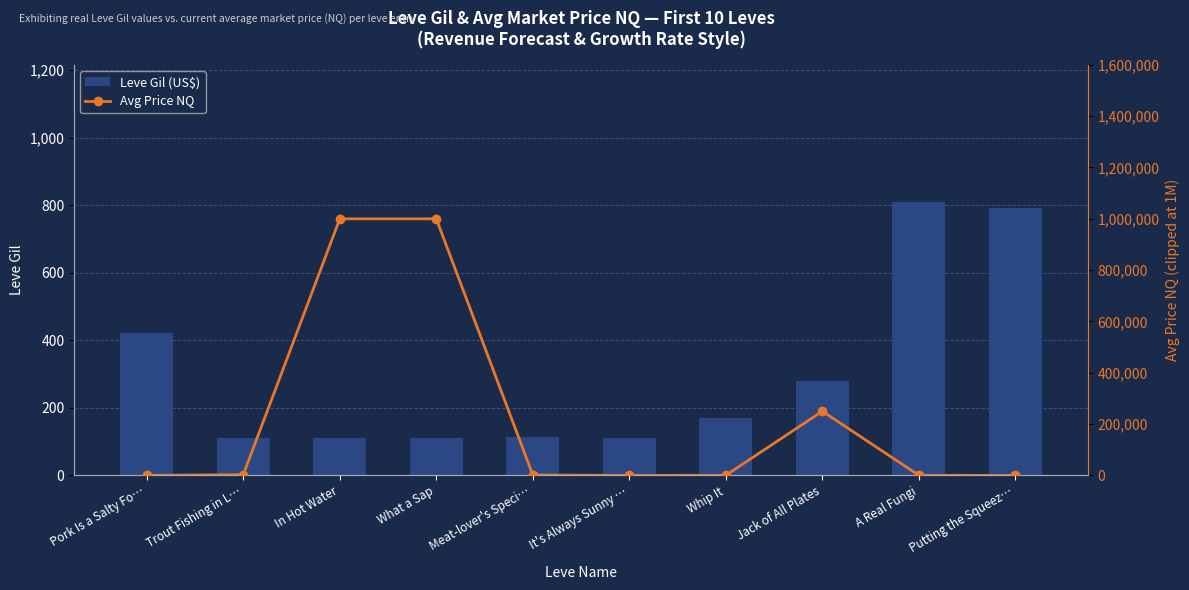

The Leve Gil (US$) series shows 420.0 at Pork Is a Salty Fo…. True or false?

True